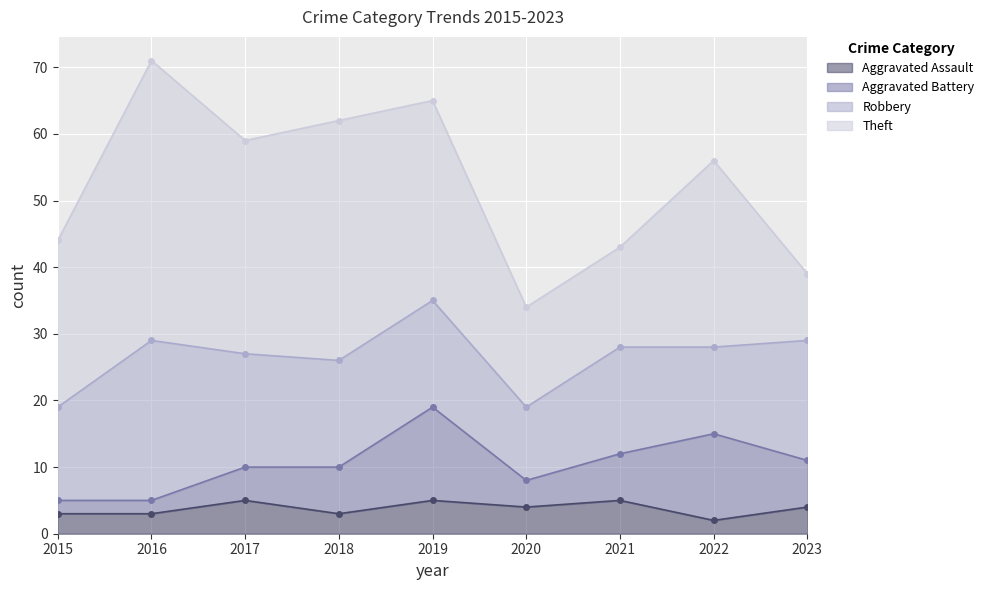

After their last crossing, which series has the higher values: Theft or Robbery?

Robbery